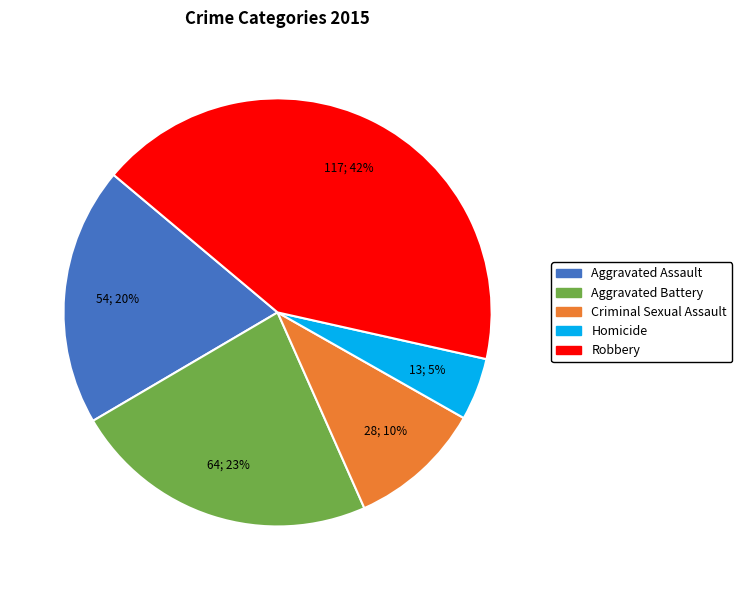

Combined, do Aggravated Assault and Robbery account for over 50%?

Yes